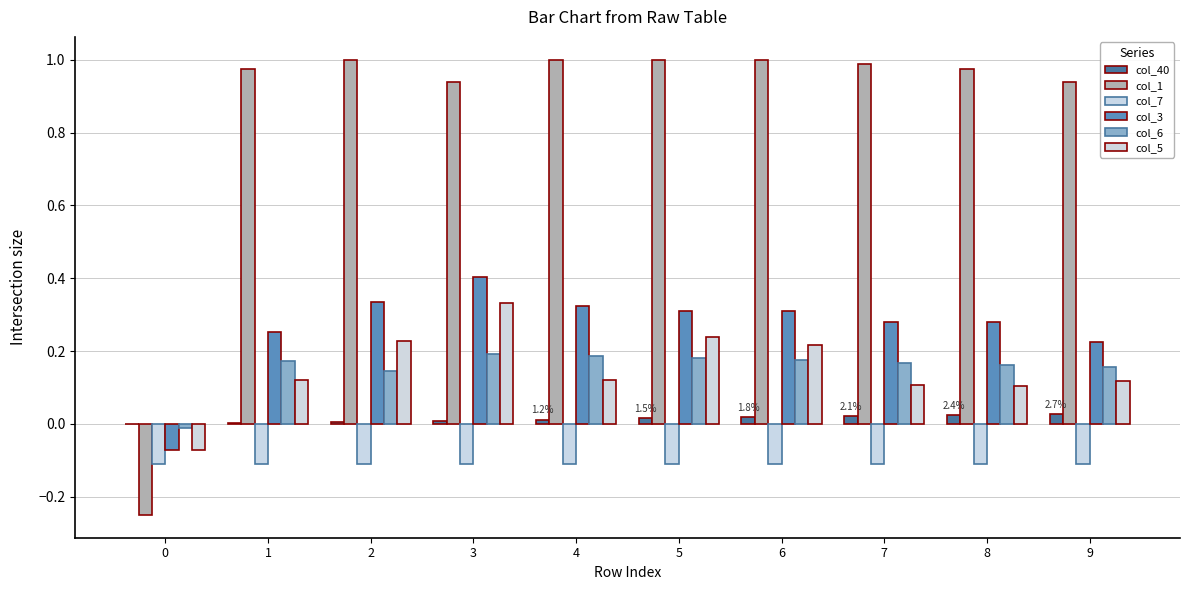

The col_3 series shows 0.7 at 3. True or false?

False